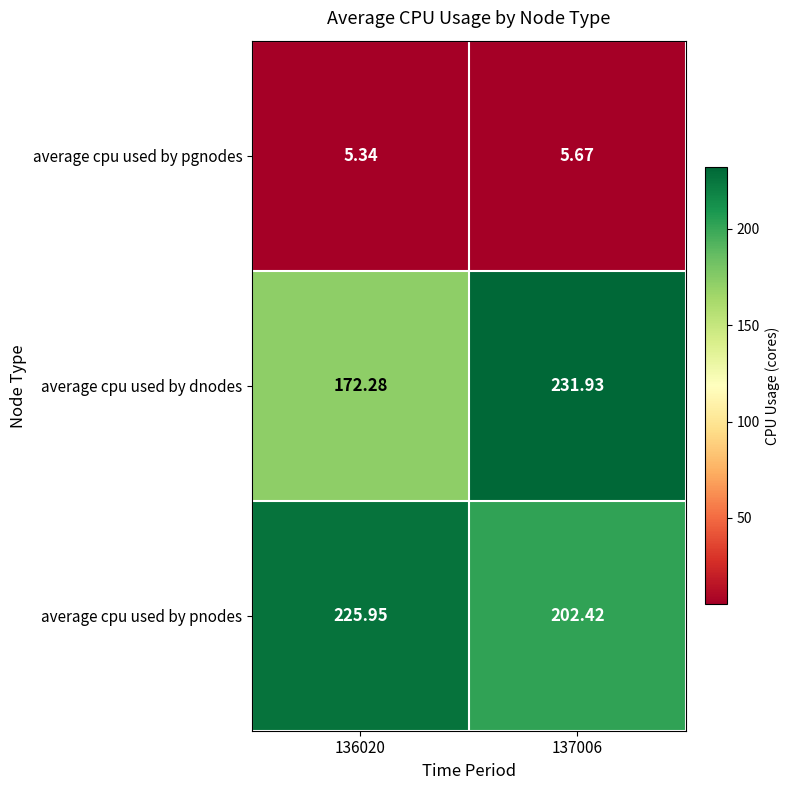

Is the value of average cpu used by dnodes at 137006 greater than the value of average cpu used by pgnodes at 137006?

Yes